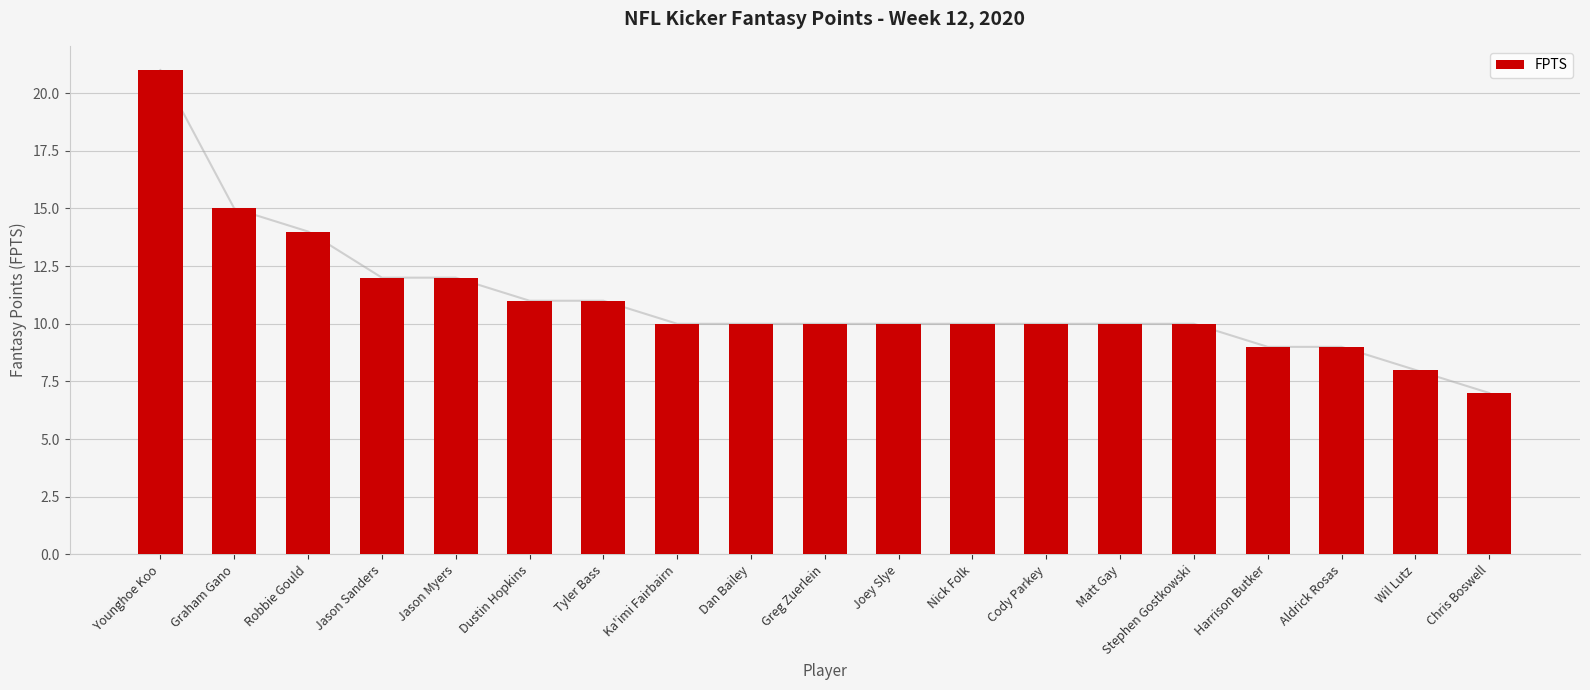

What is the greatest value displayed?

21